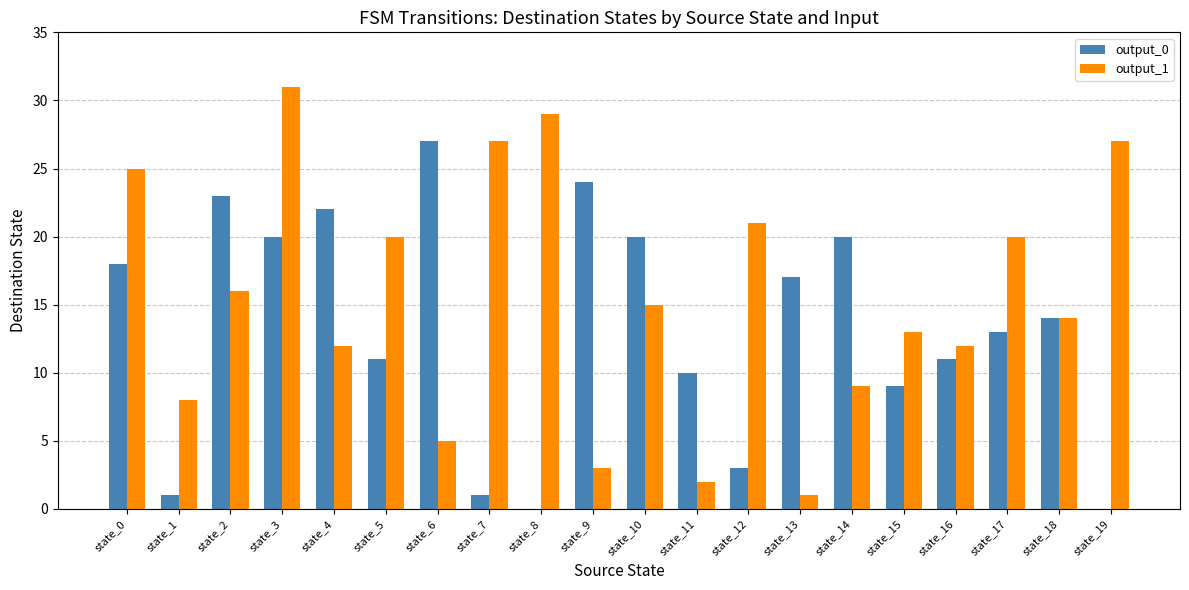

The output_1 series shows 2 at state_11. True or false?

True